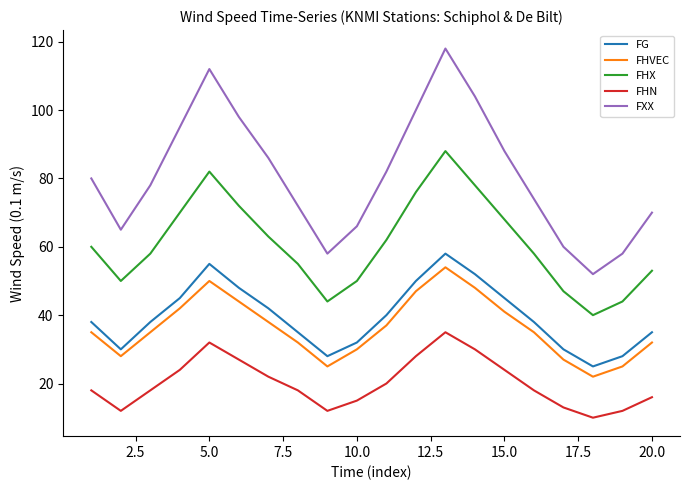

Is this an area chart (filled region under the line)?

No